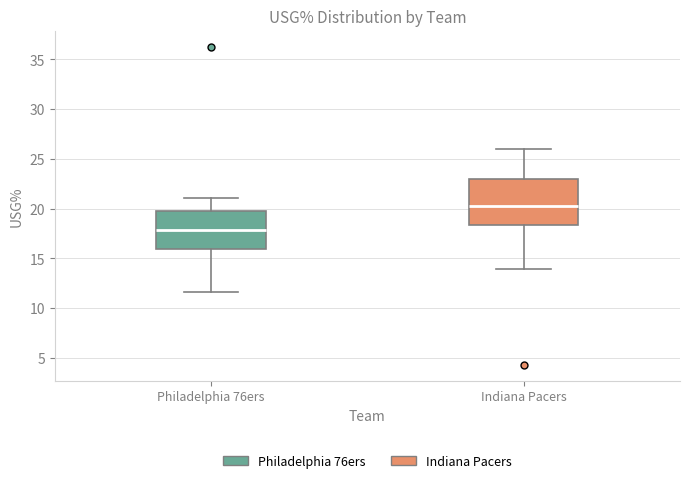

Where does the lower whisker of the box for Philadelphia 76ers end on the y-axis? The values are not printed on the chart, so give them approximately, as read against the axis.

11.5